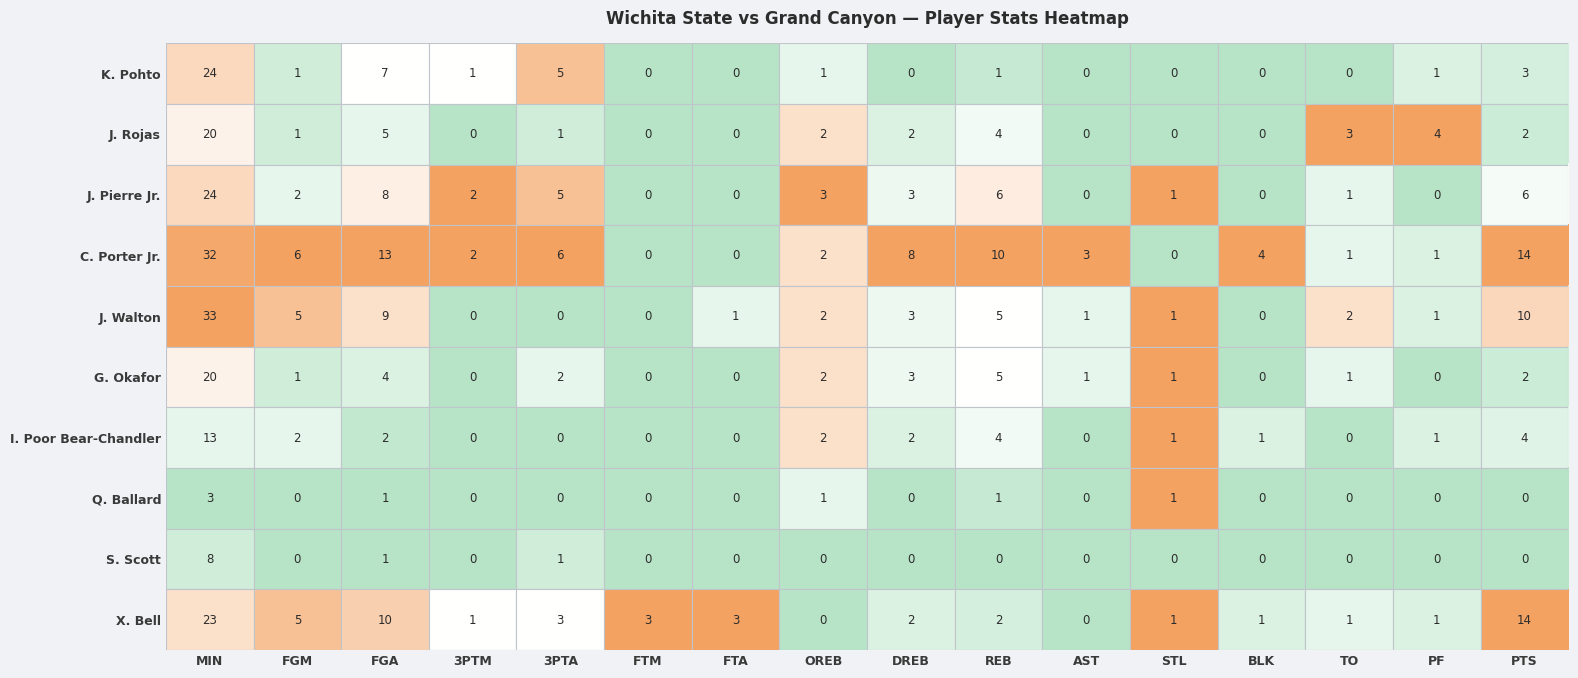

Where is J. Walton nearest to the value 16?

PTS